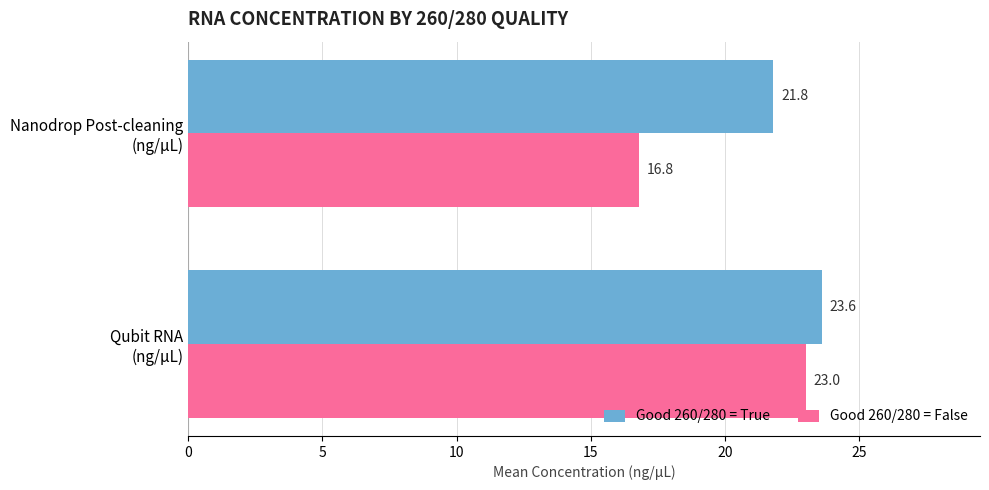

Rank the series by their maximum value, from highest to lowest.

Good 260/280 = True, Good 260/280 = False